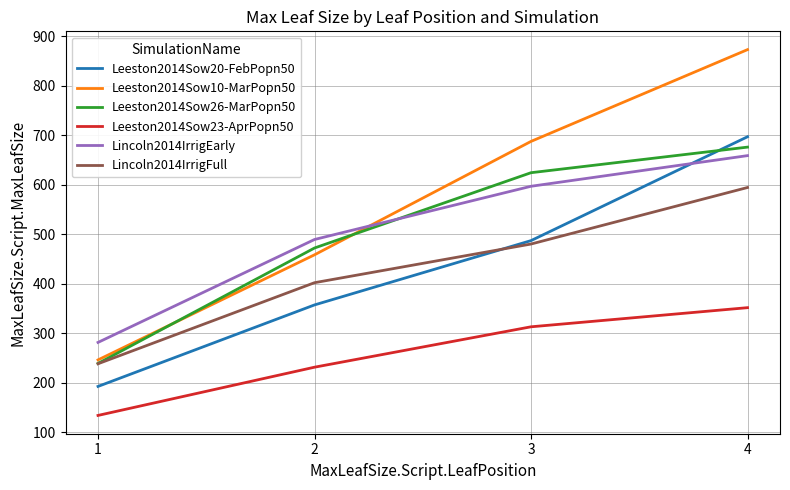

At which category is the sum across all series the highest?

4